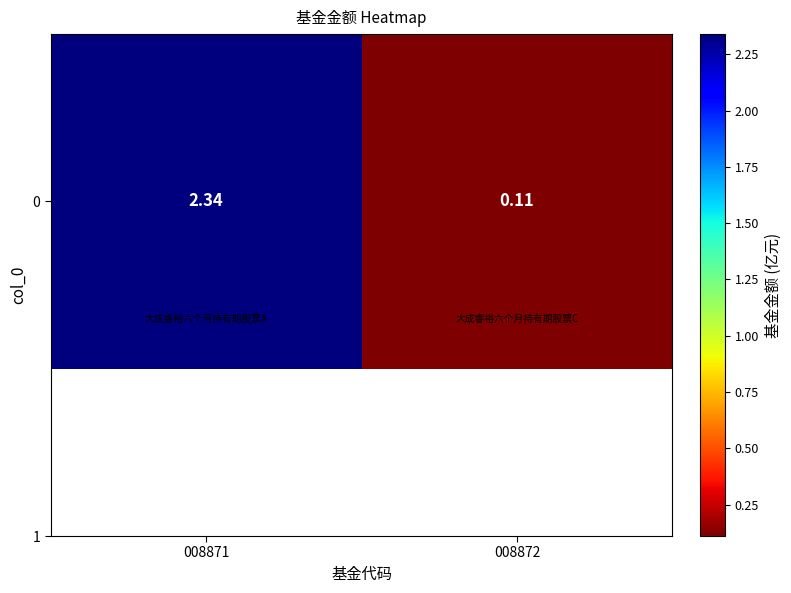

How many values are below 2?

1